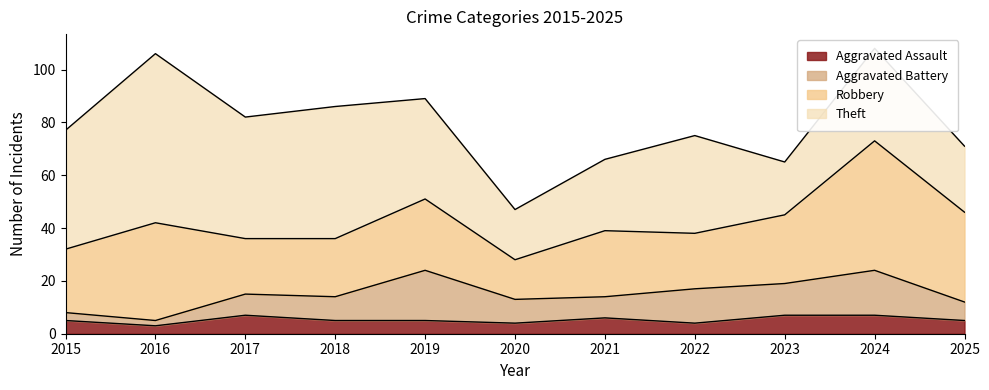

At which category does Aggravated Assault reach its first local valley?

2016